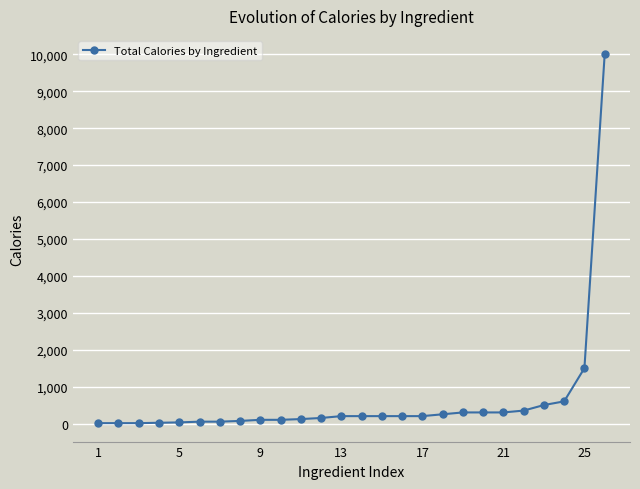

What is the difference between the maximum and minimum values?

9990